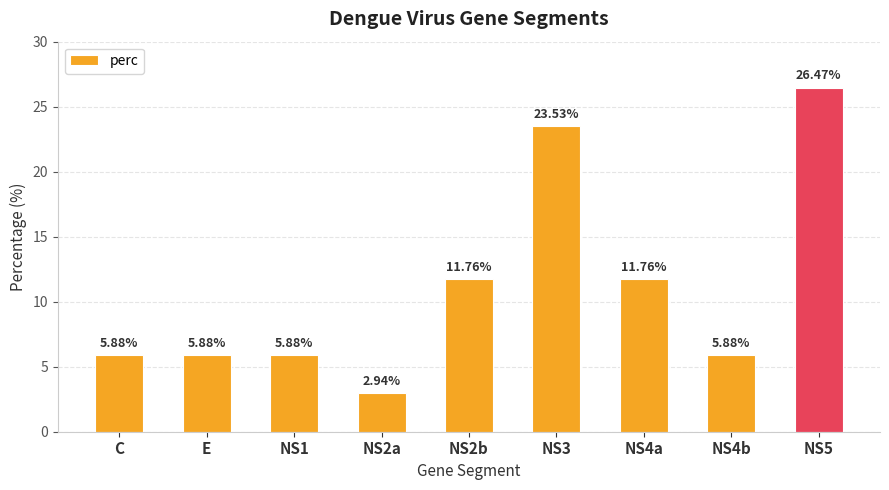

What position from the left is NS3?

6